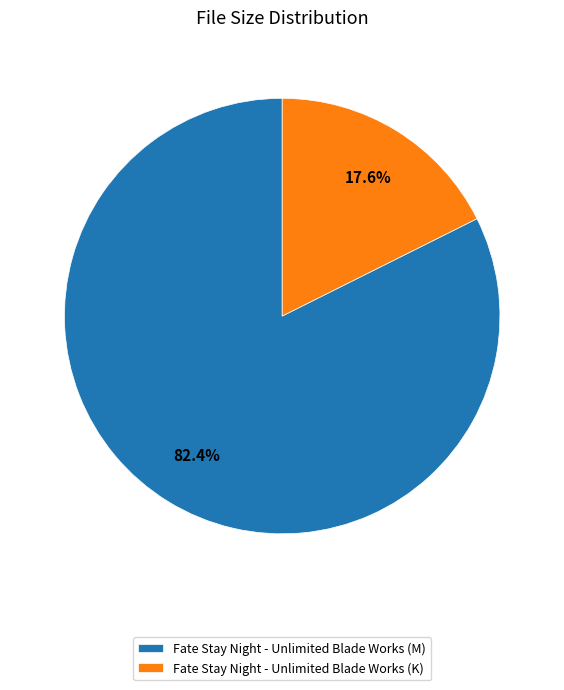

To the nearest percent, what percentage of the pie is Fate Stay Night - Unlimited Blade Works (M)?

82%